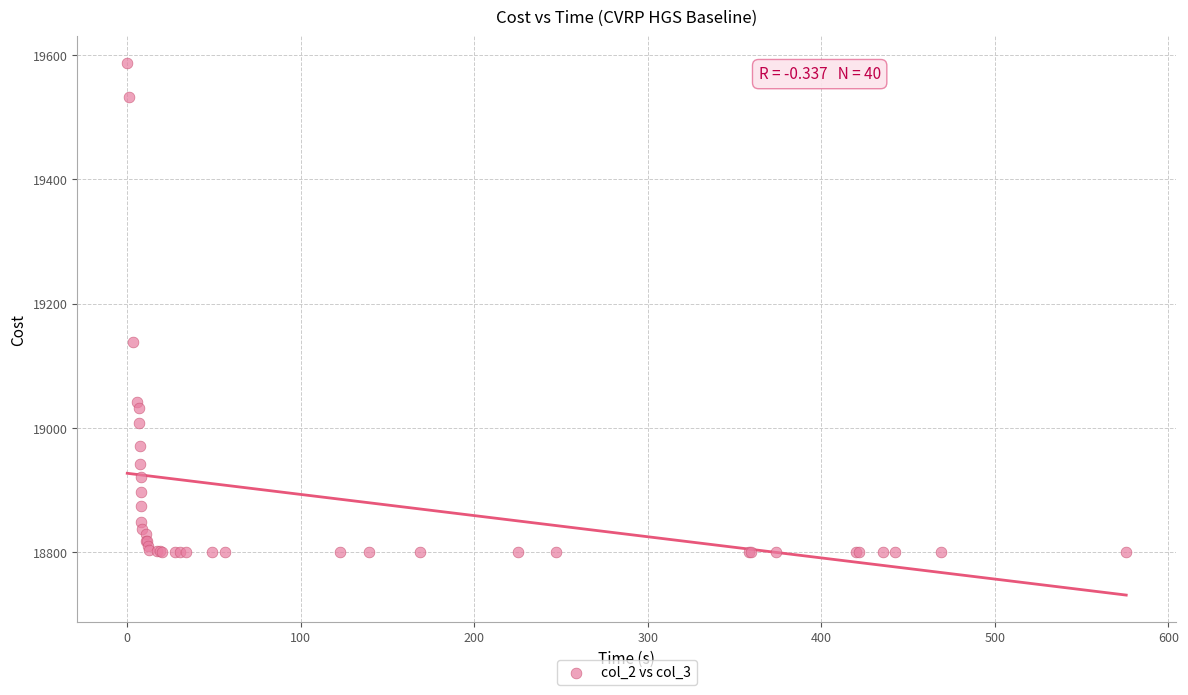

What Y value in the scatter plot is closest to 19194?

19139.2